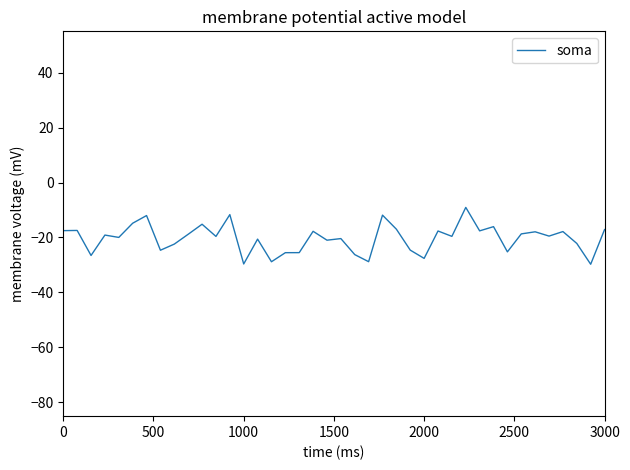

What is the minimum value shown in the chart?

-29.7